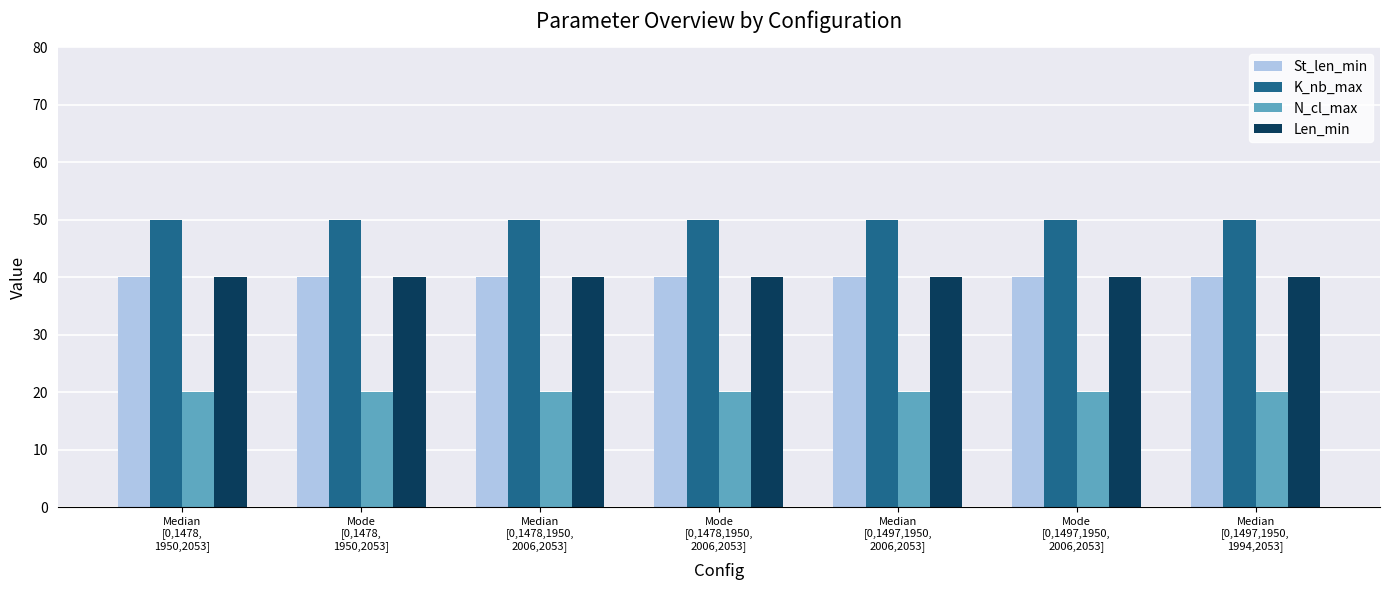

At how many categories does at least one series exceed 30?

7